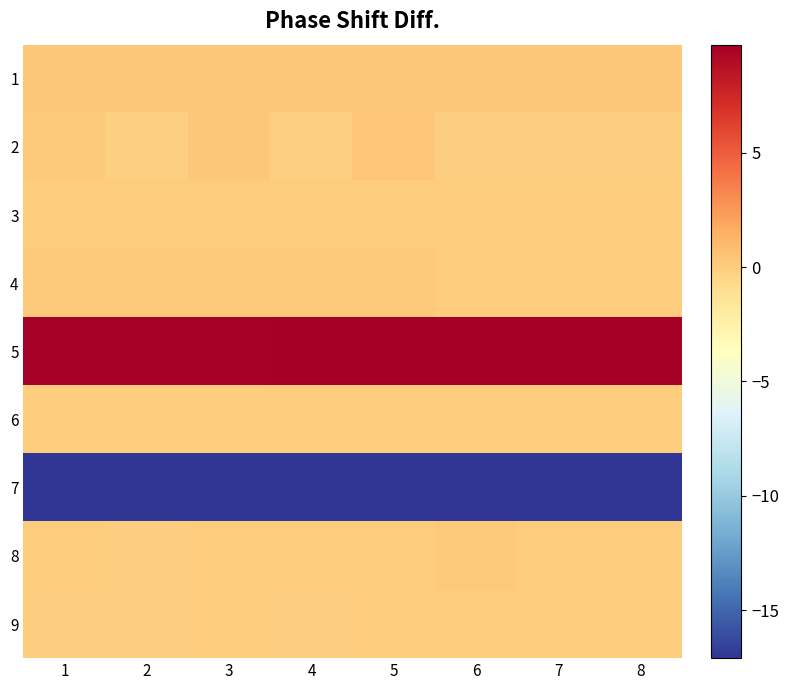

Reading left to right, transcribe all the data shown in this chart.

1: 1=0.2	2=0.2	3=0.2	4=0.2	5=0.2	6=0.2	7=0.3	8=0.2
2: 1=0.1	2=-0.1	3=0.3	4=-0.2	5=0.4	6=-0.1	7=-0.0	8=-0.1
3: 1=0.0	2=0.0	3=0.0	4=0.0	5=0.0	6=0.1	7=0.0	8=0.0
4: 1=0.1	2=0.1	3=0.1	4=0.1	5=0.1	6=0.1	7=0.1	8=0.1
5: 1=9.6	2=9.6	3=9.6	4=9.6	5=9.7	6=9.7	7=9.7	8=9.7
6: 1=0.0	2=0.0	3=0.0	4=0.0	5=0.0	6=0.0	7=0.0	8=0.0
7: 1=-17.1	2=-17.1	3=-17.1	4=-17.1	5=-17.1	6=-17.1	7=-17.1	8=-17.1
8: 1=-0.0	2=-0.0	3=-0.0	4=-0.0	5=-0.0	6=0.1	7=0.0	8=0.0
9: 1=-0.1	2=-0.0	3=-0.0	4=-0.0	5=0.0	6=0.0	7=0.0	8=0.1